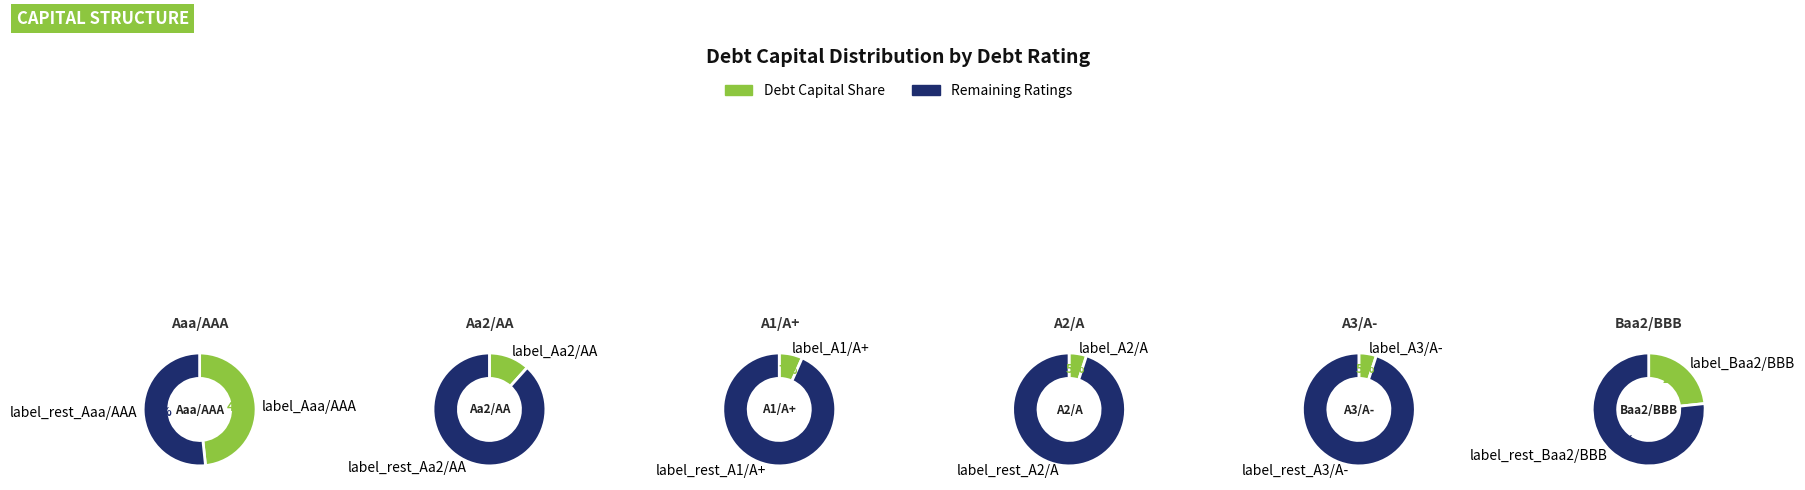

True or false: A2/A accounts for 1% of the total.

False